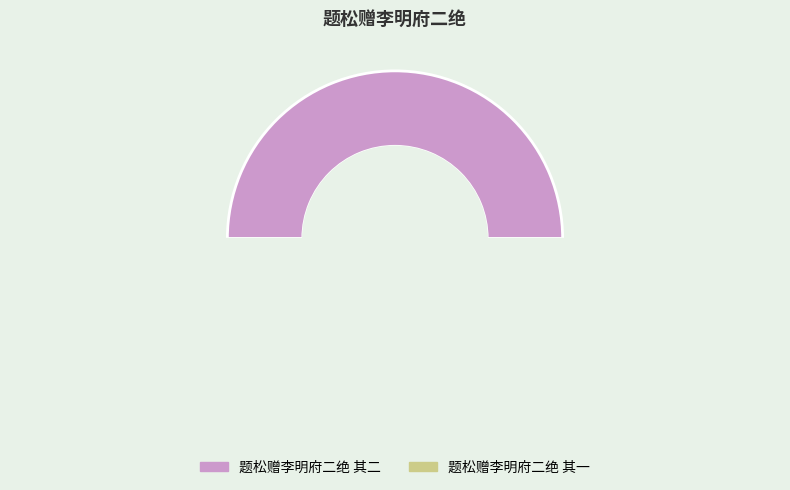

Which has a higher value, 题松赠李明府二绝 其二 or 题松赠李明府二绝 其一?

题松赠李明府二绝 其二